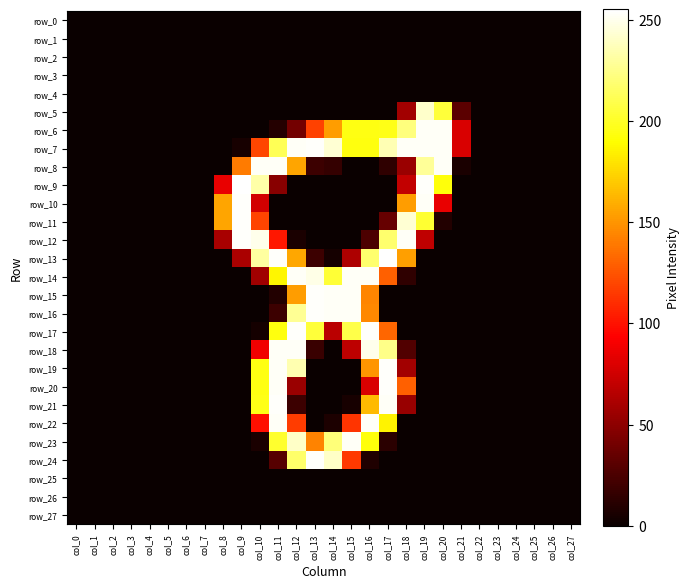

True or false: row_15 has a value of 253 at col_14.

True